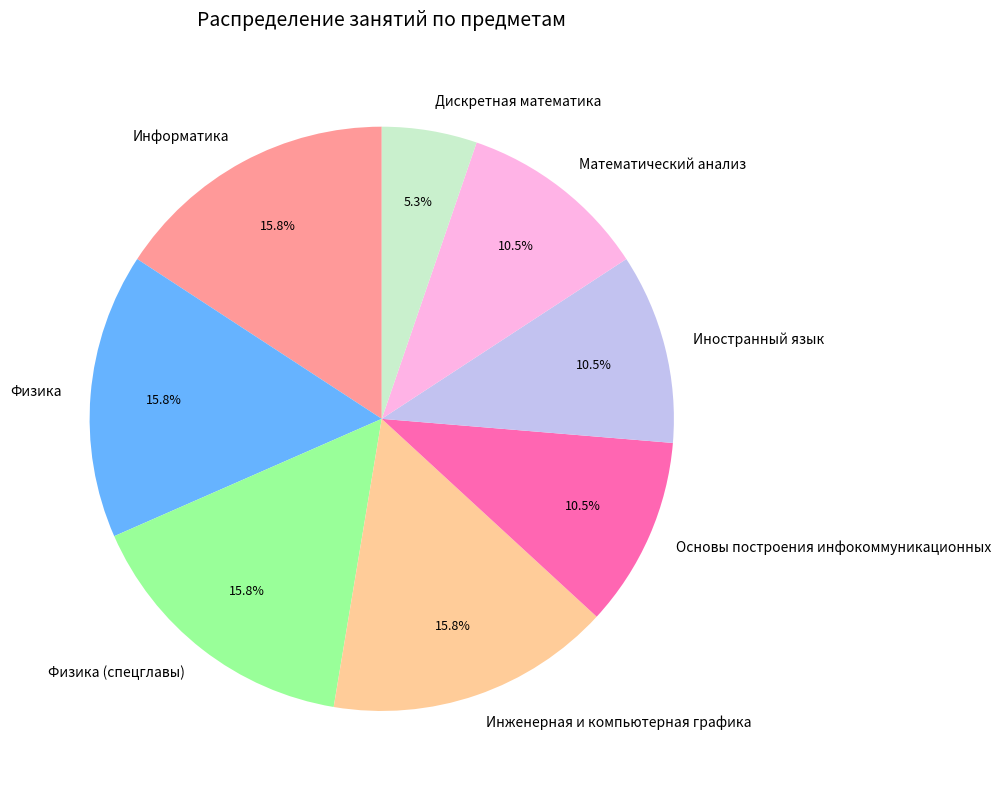

What percentage is NOT represented by Физика?

84.2%